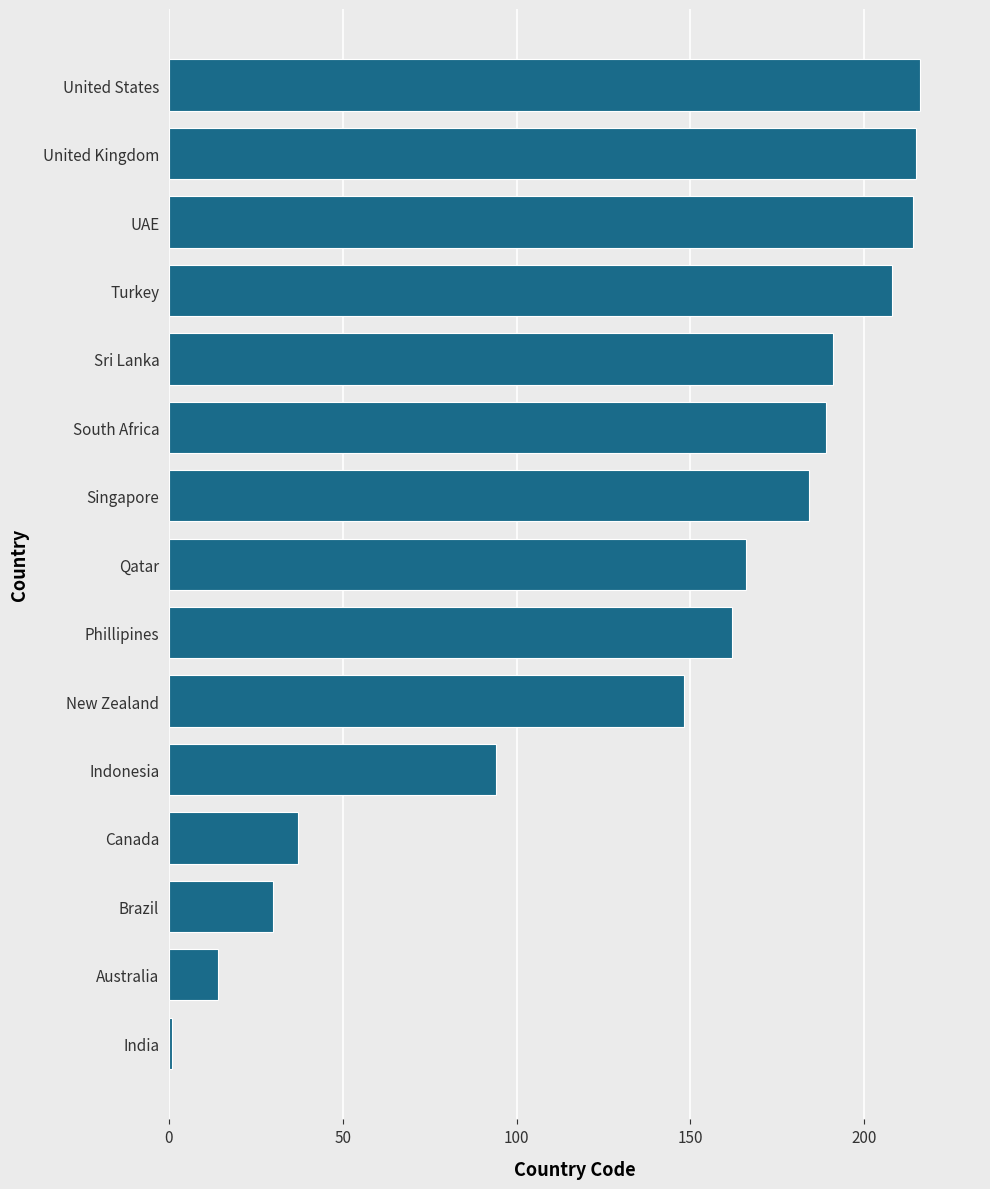

What is the sum of the values at New Zealand and Qatar?

314